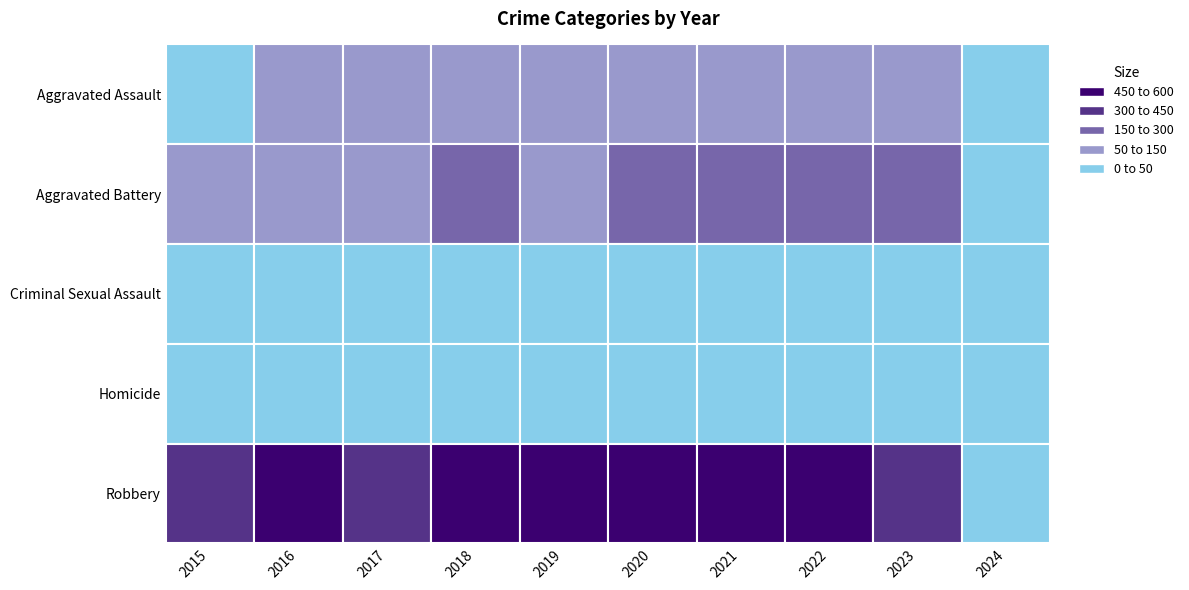

What is the sum of the Aggravated Battery values at 2024 and 2021?

185